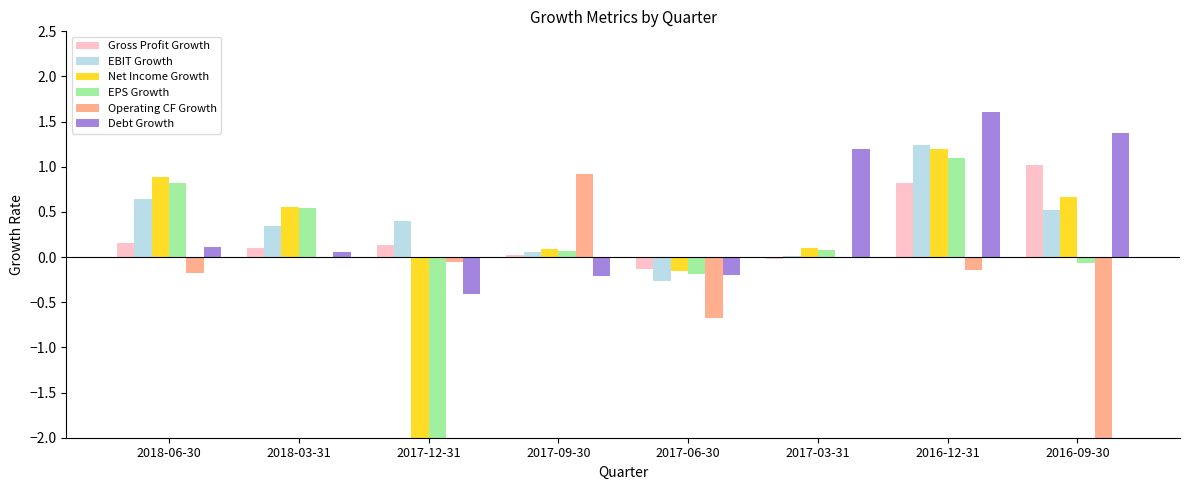

What is the difference between the maximum and minimum values in the EBIT Growth series?

1.5